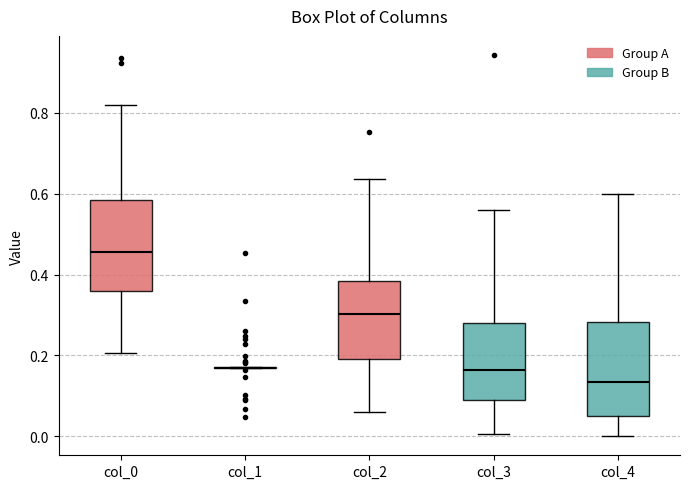

Reading left to right, transcribe this box plot: for each box, give where its median line is, the range the box spans, and where its two whiskers end, as read against the y-axis. The values are not printed on the chart, so give them approximately, as read against the axis.

col_0: median 0.46, box 0.36 to 0.58, whiskers 0.20 to 0.82
col_1: box collapsed to a line at 0.16, whiskers 0.16 to 0.18
col_2: median 0.30, box 0.20 to 0.38, whiskers 0.06 to 0.64
col_3: median 0.16, box 0.08 to 0.28, whiskers 0.00 to 0.56
col_4: median 0.14, box 0.06 to 0.28, whiskers 0.00 to 0.60